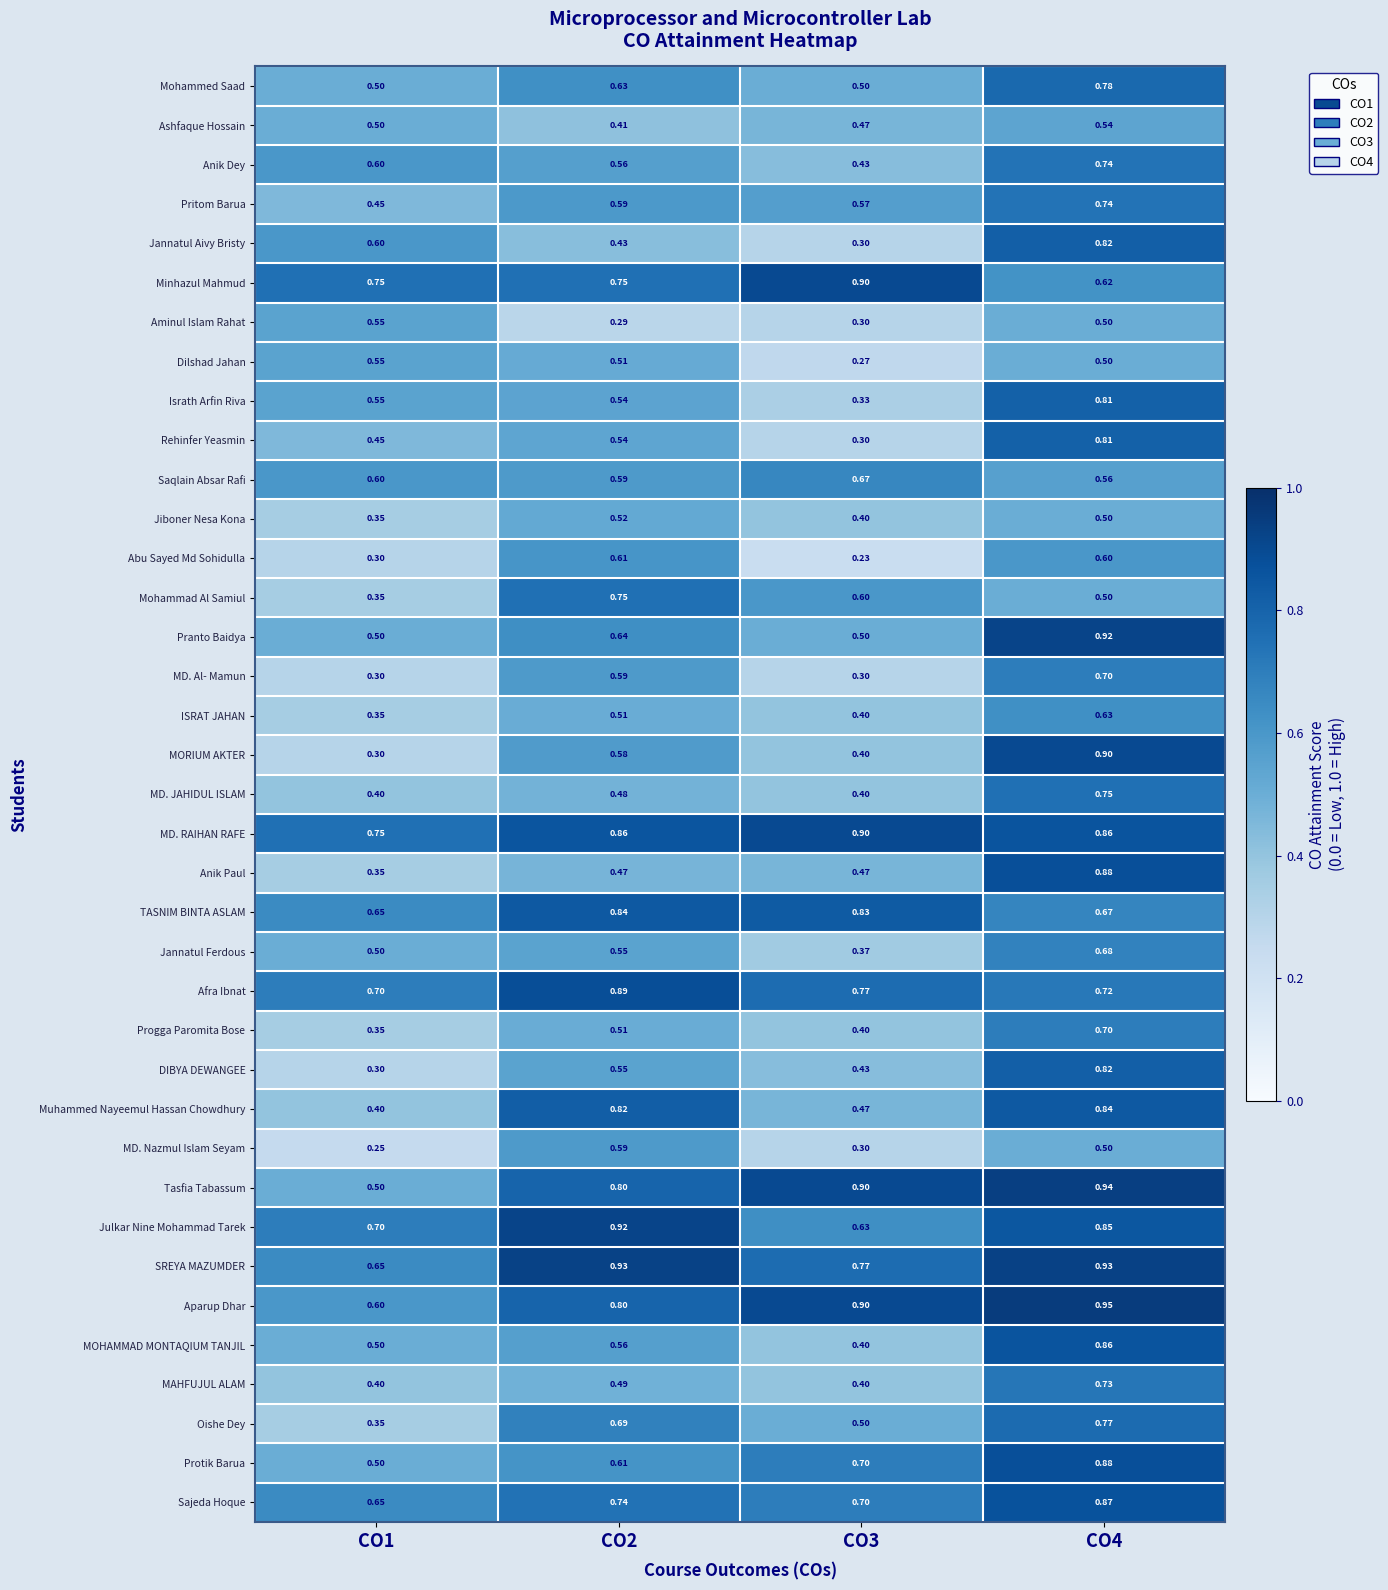

Between CO2 and CO4, which series saw the biggest shift?

Anik Paul